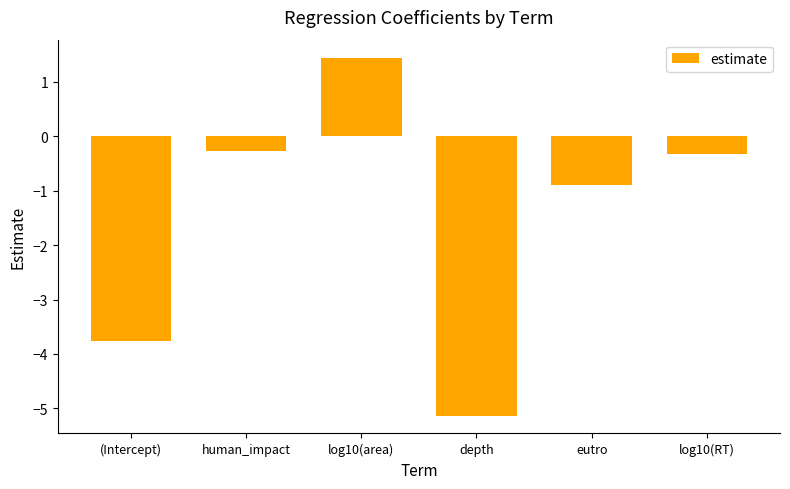

Which category has the lowest value across all series?

depth